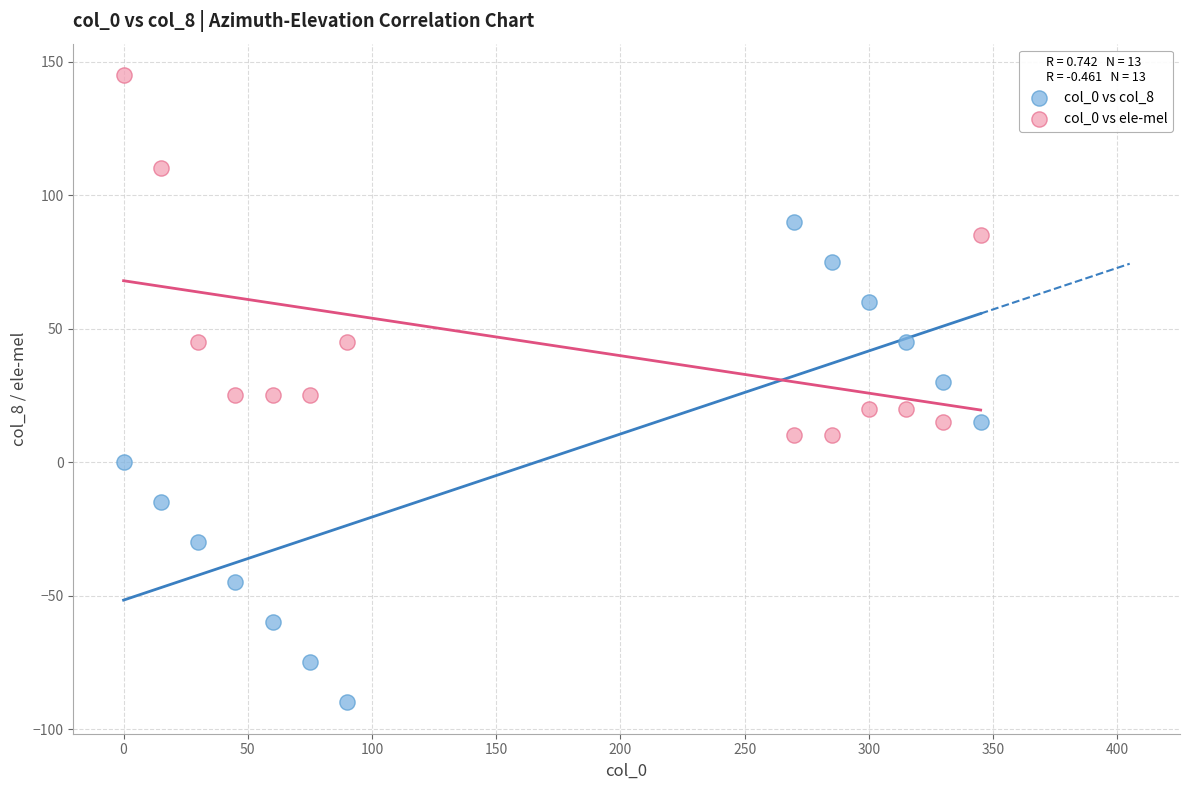

Which series contains the lowest Y value?

col_0 vs col_8